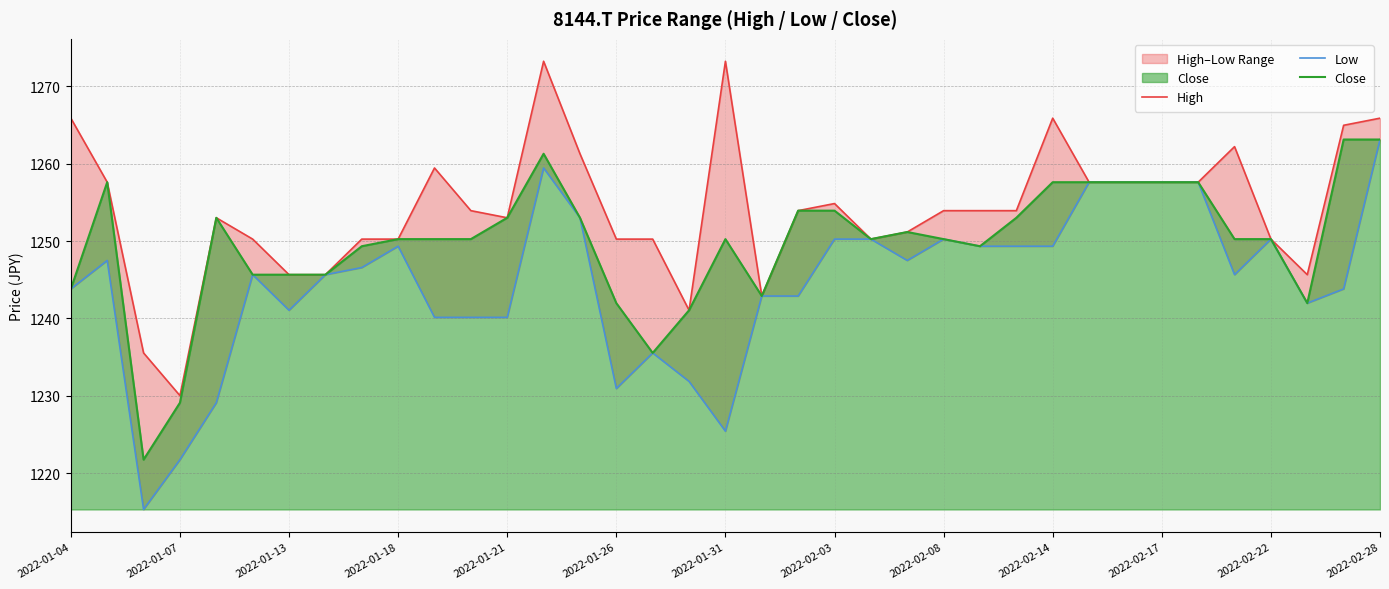

In Low, how many points are lower than both neighbors (excluding endpoints)?

10